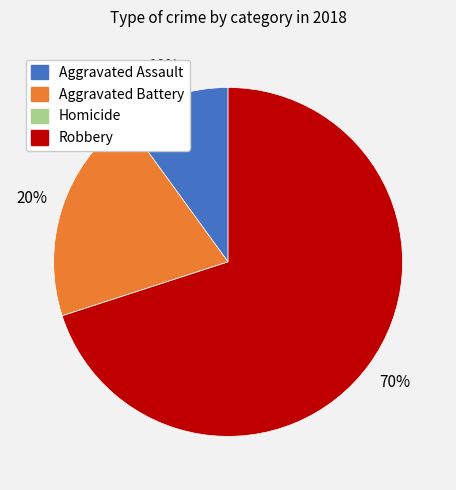

What is the largest slice in the pie chart?

Robbery